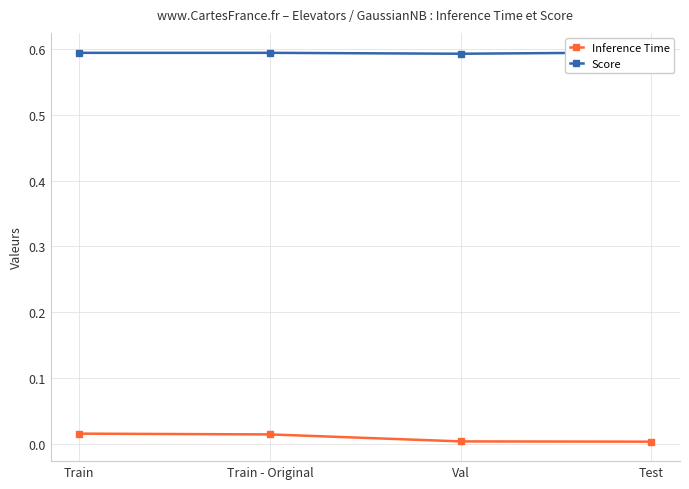

What are all the series names shown in the legend?

Inference Time, Score